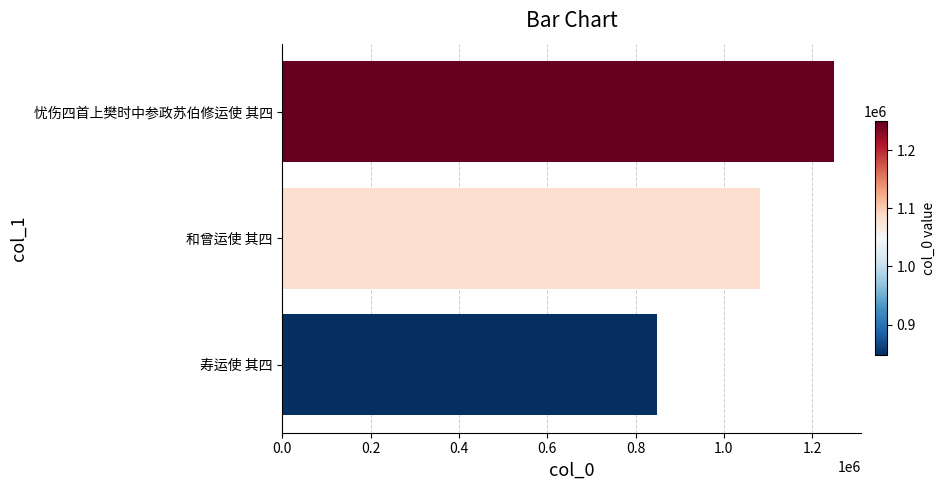

What is the sum of all values?

3179755